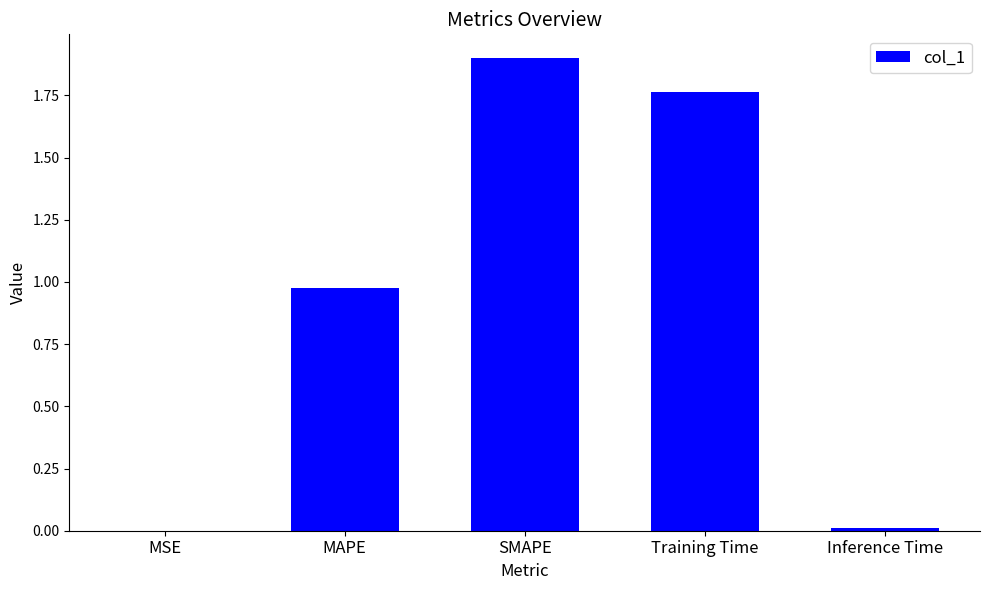

What is the sum of all values?

4.6